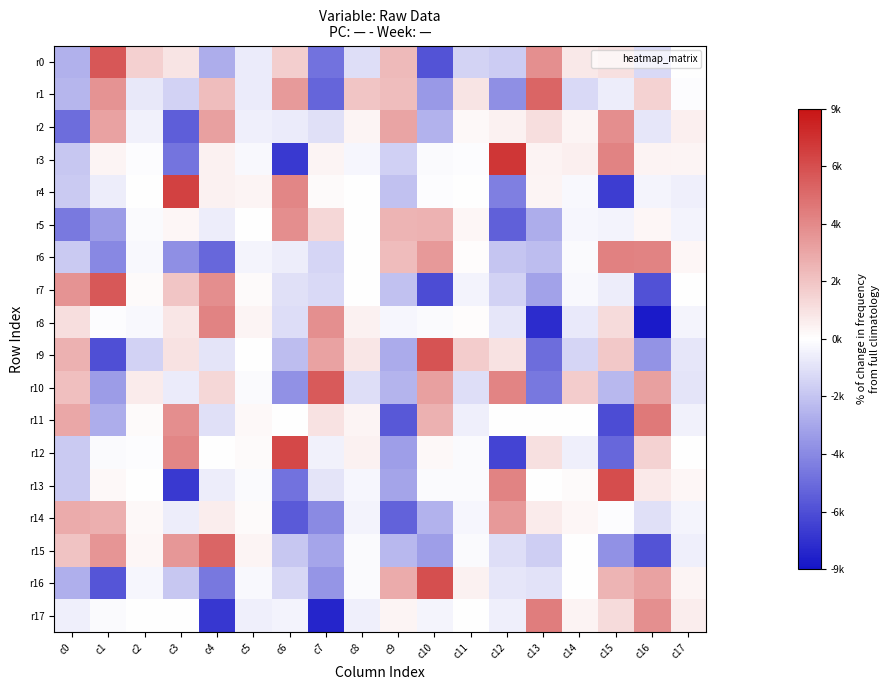

Count the number of data series in this chart.

18